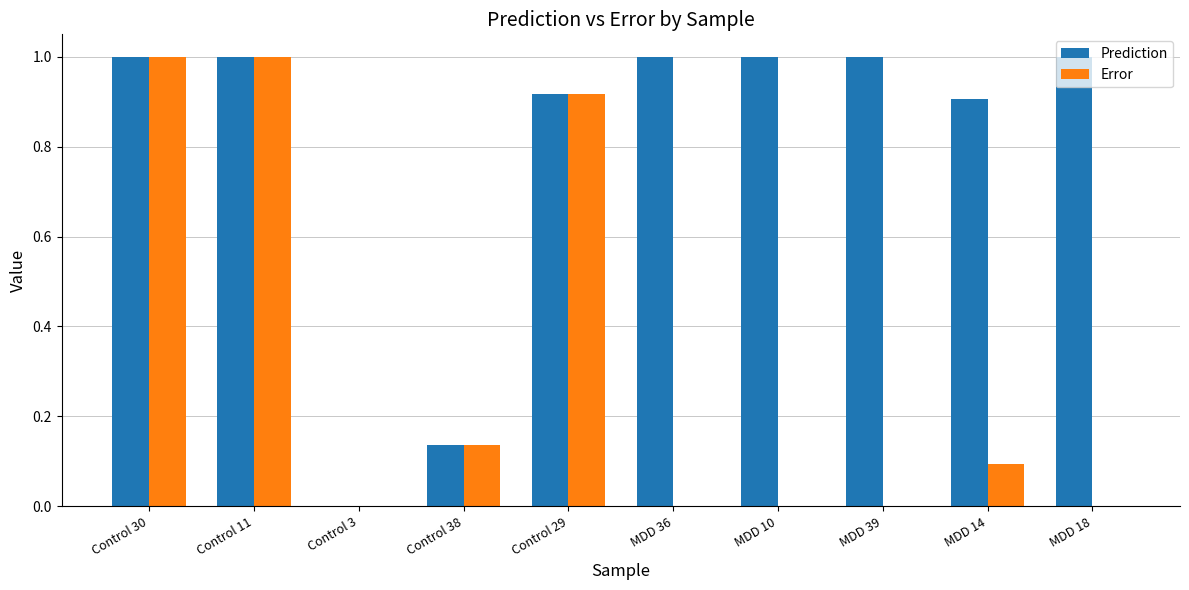

What is the total value across all series at MDD 14?

1.0